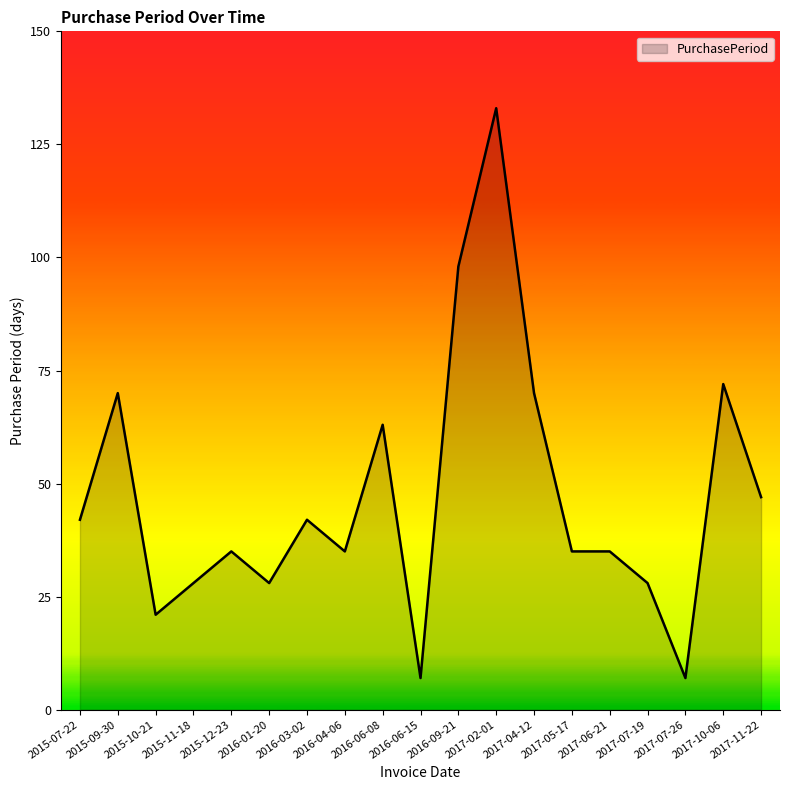

The chart shows a value of 59 at 2016-04-06. True or false?

False